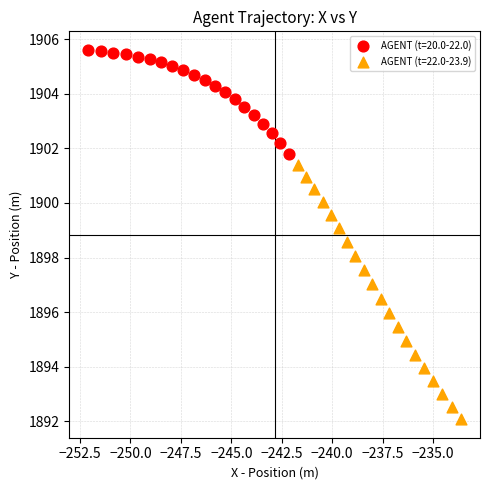

Which series reaches the maximum Y coordinate?

AGENT (t=20.0-22.0)